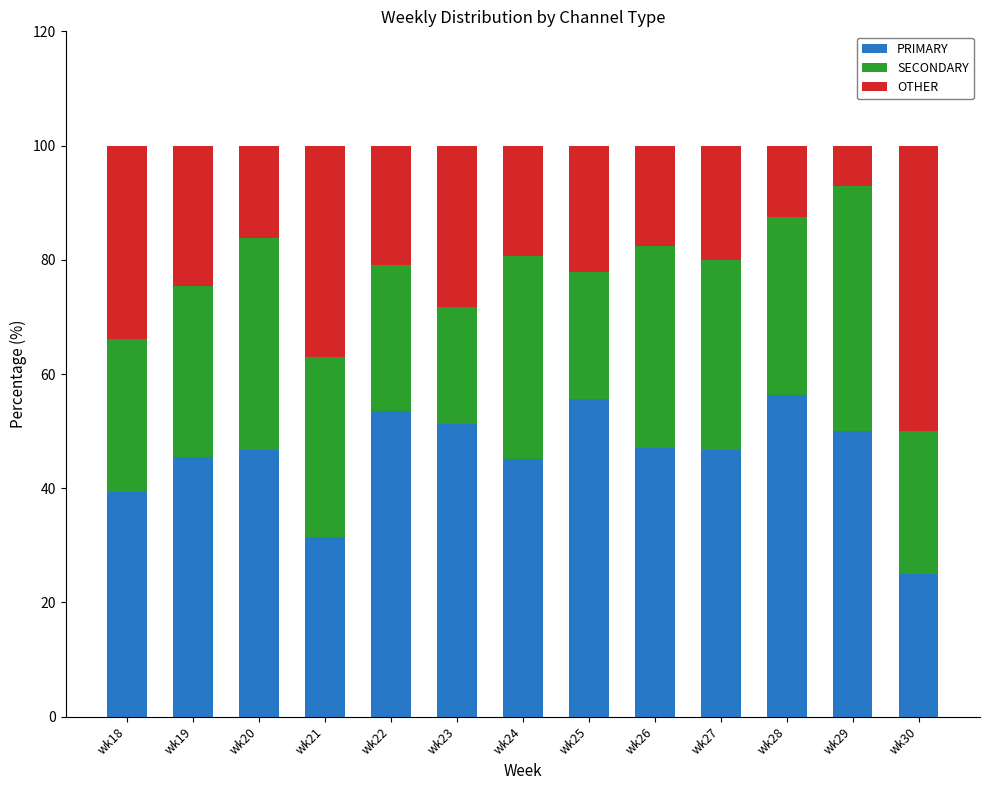

What is the sum of the PRIMARY values at wk24 and wk30?

70.2